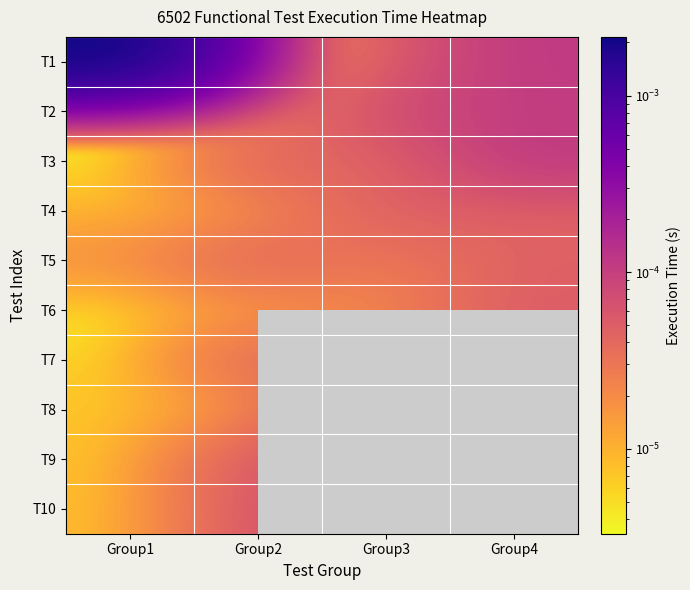

Between Group1 and Group3, which is larger?

Group1